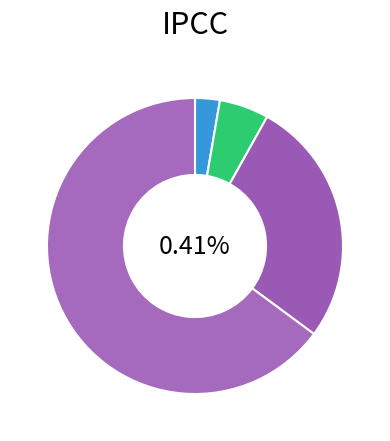

True or false: Motor Vehicle Theft accounts for 0% of the total.

True